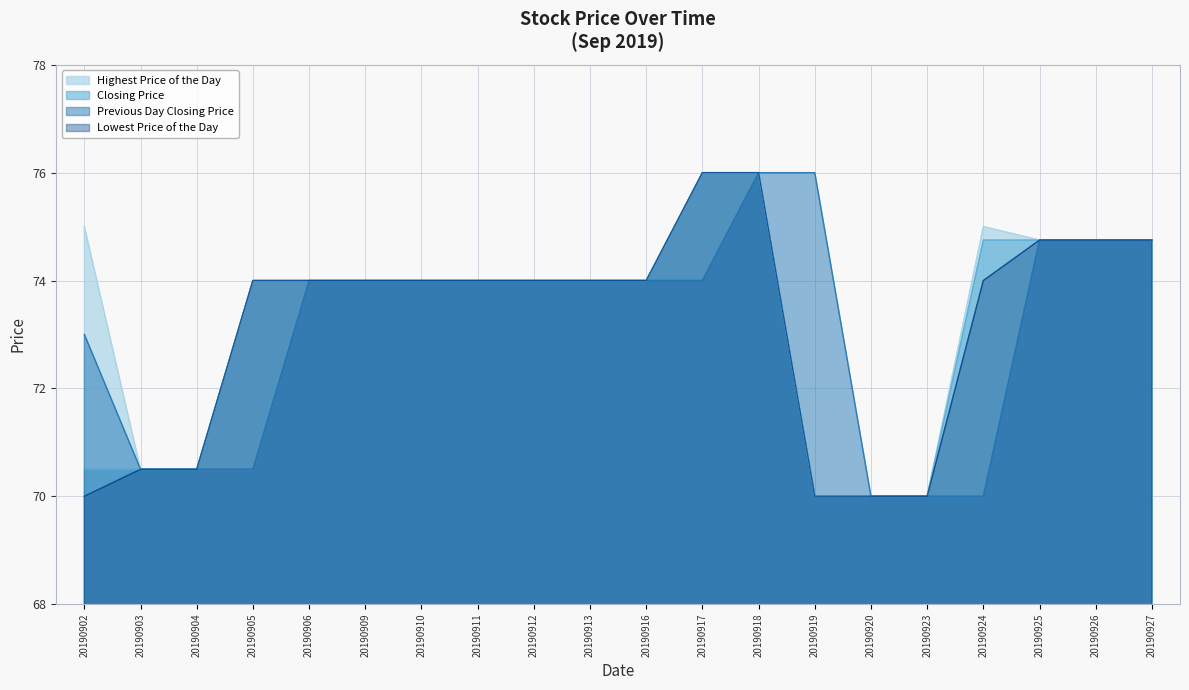

What is the average value of the Highest Price of the Day series?

73.5